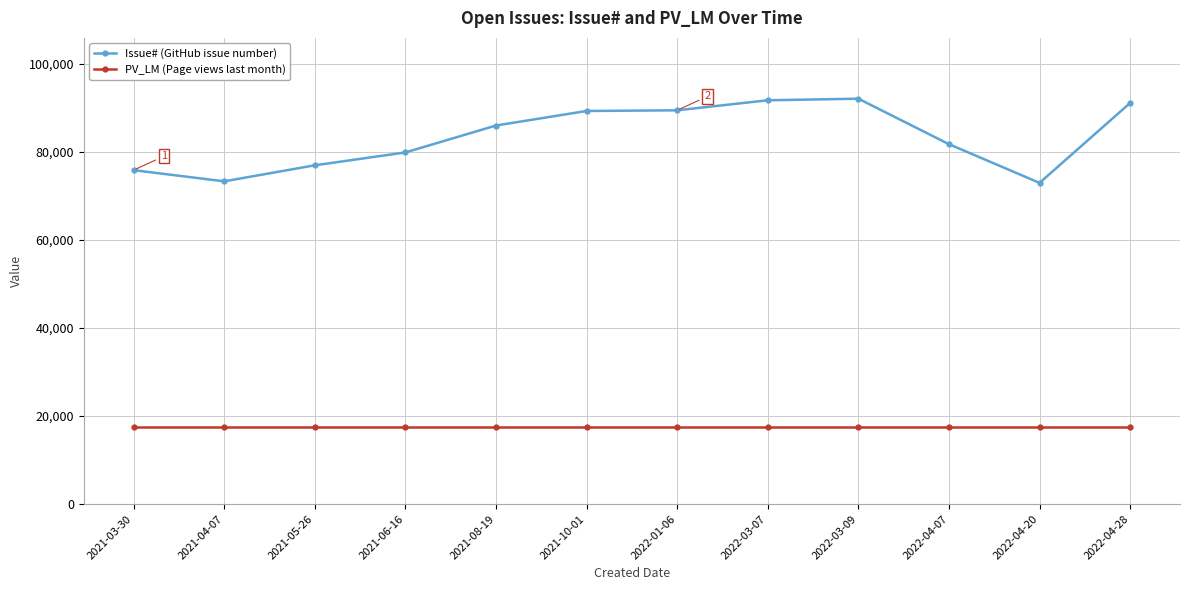

Count the number of categories in the chart.

12